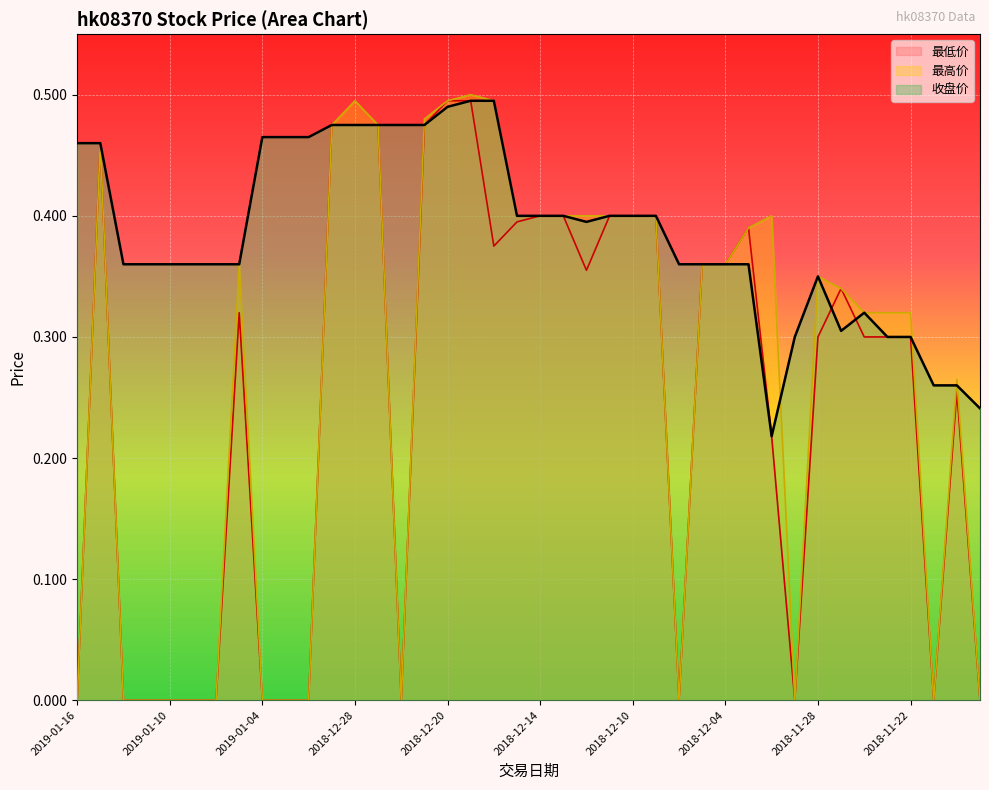

How many lines are shown in the chart?

3